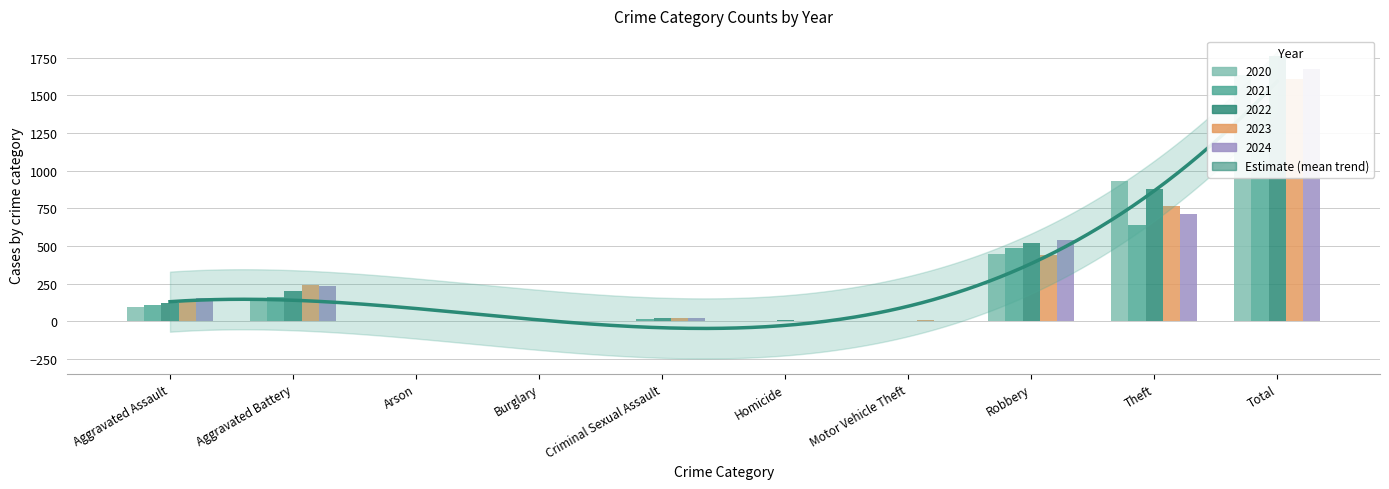

Between Criminal Sexual Assault and Arson, which is larger?

Criminal Sexual Assault